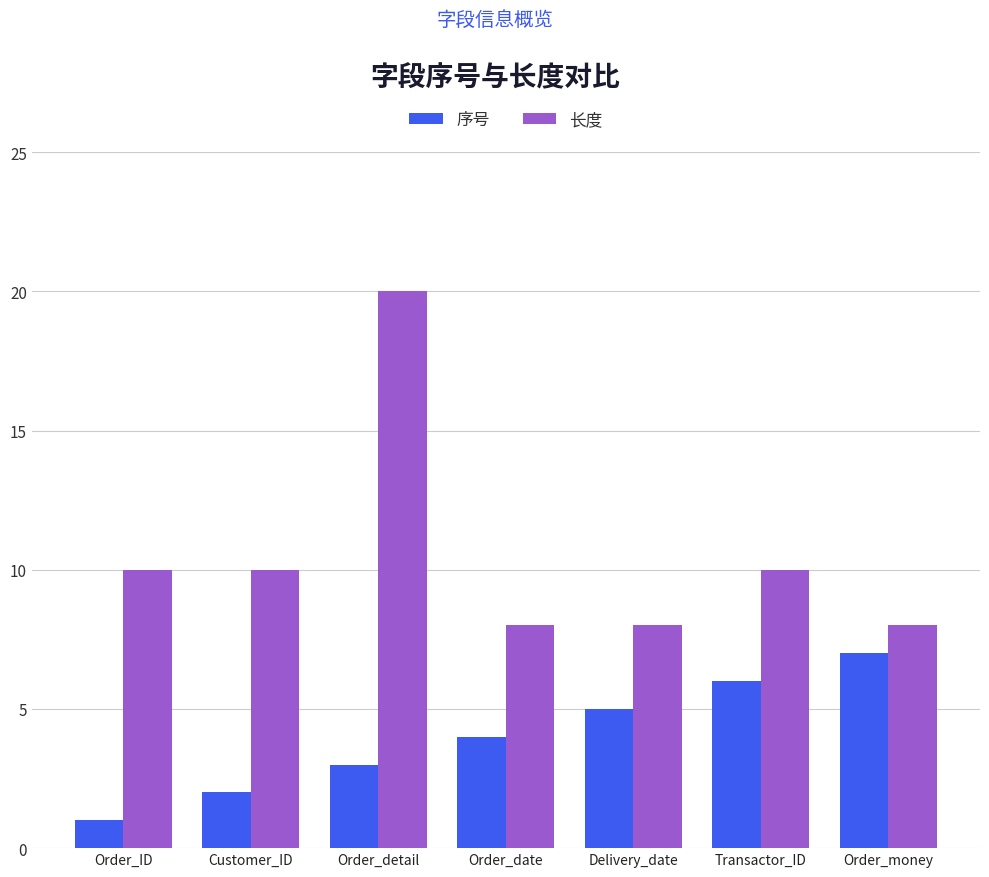

What is the difference between the maximum and second lowest values in the 序号 series?

5